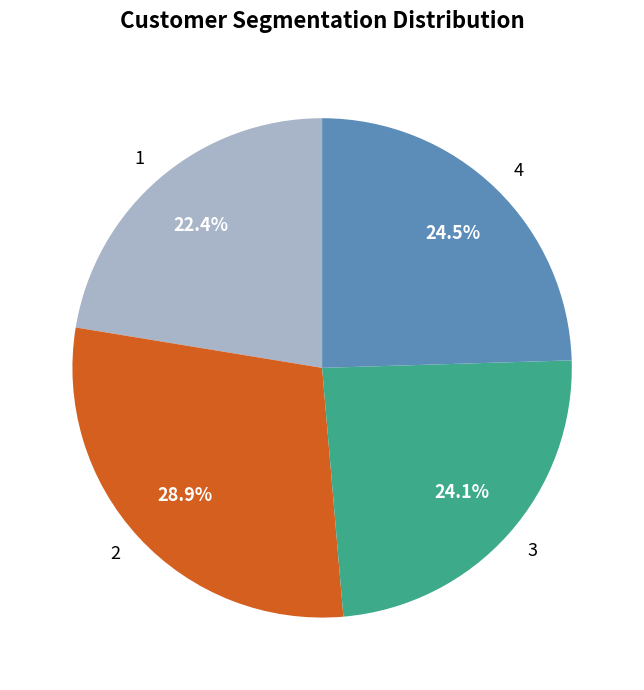

What percentage is the 2 slice, to the nearest percent?

29%